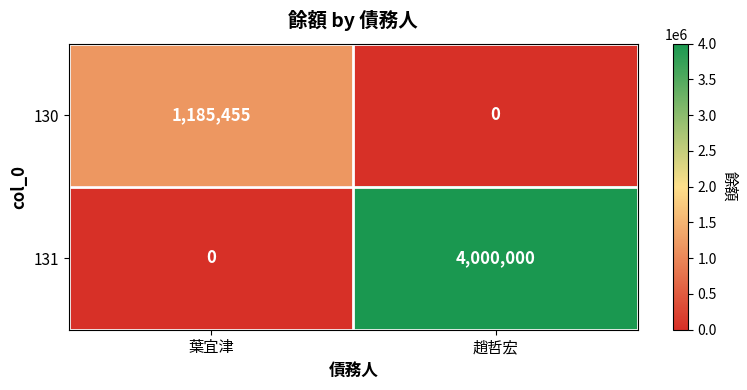

The value of 130 at 趙哲宏 is 0. True or false?

True